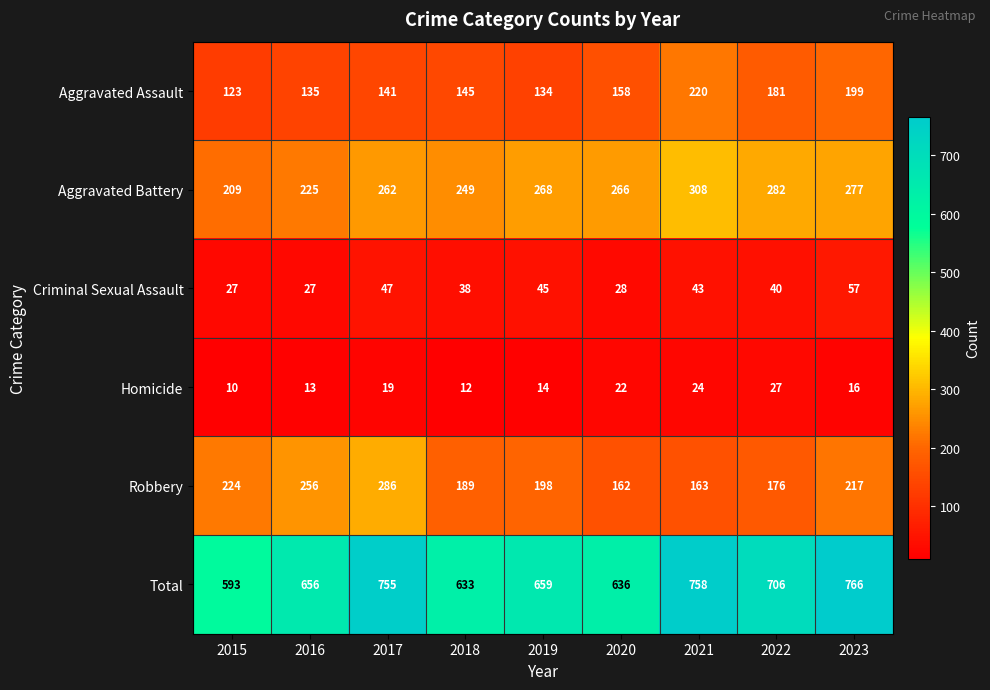

Which category has the lowest value in the Robbery series?

2020